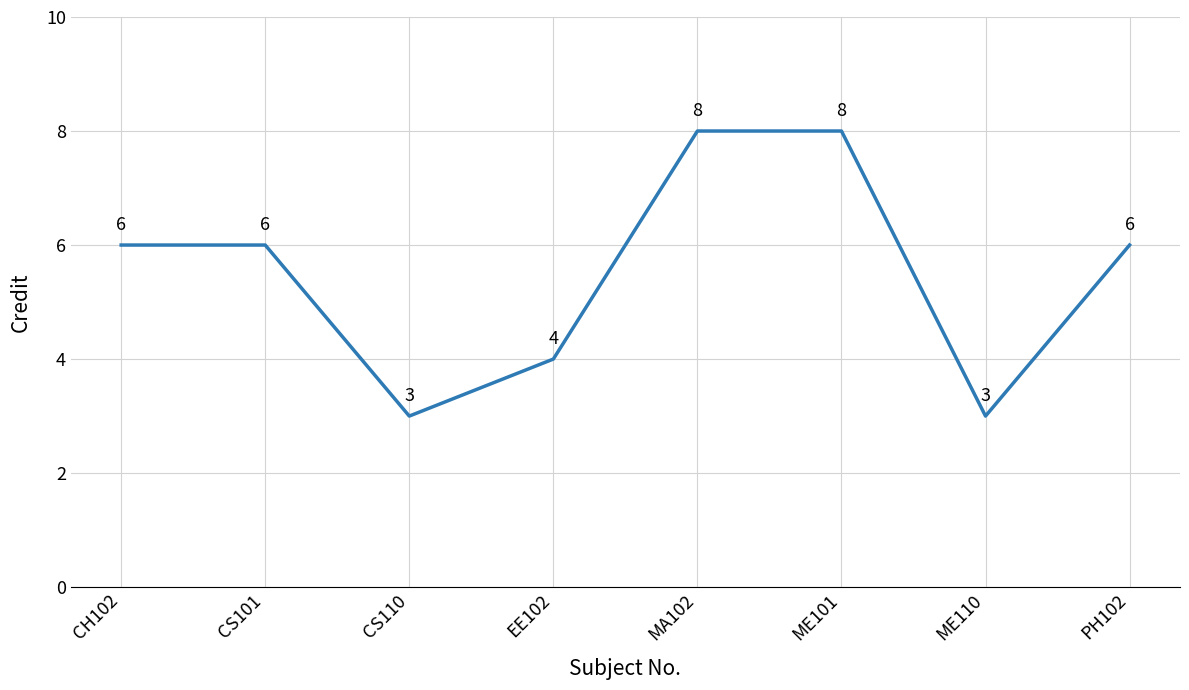

Does the chart display data point markers on the line(s)?

No